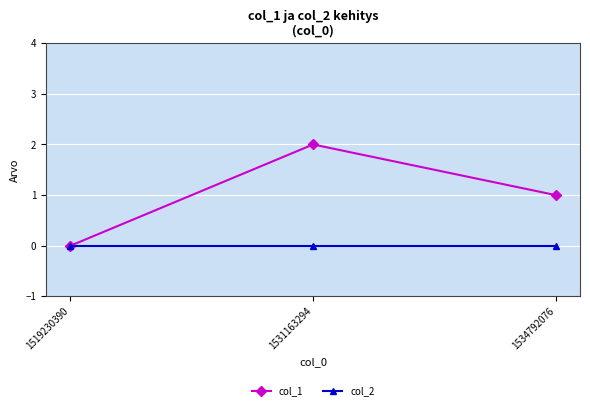

List the series in order of their peak value, lowest first.

col_2, col_1